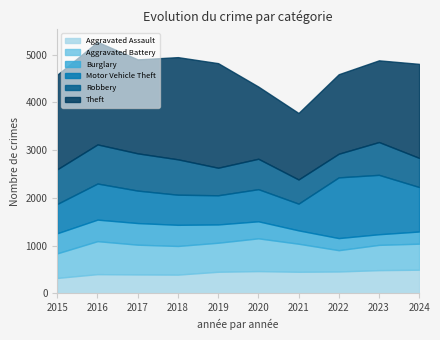

What is the minimum value for Aggravated Assault?

323